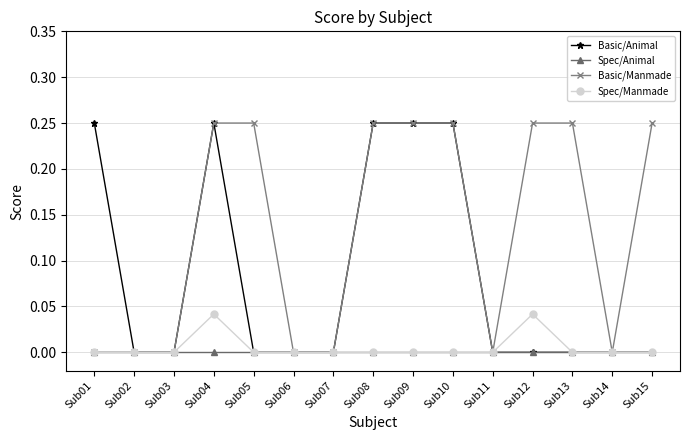

Which series has the largest total across all categories?

Basic/Manmade